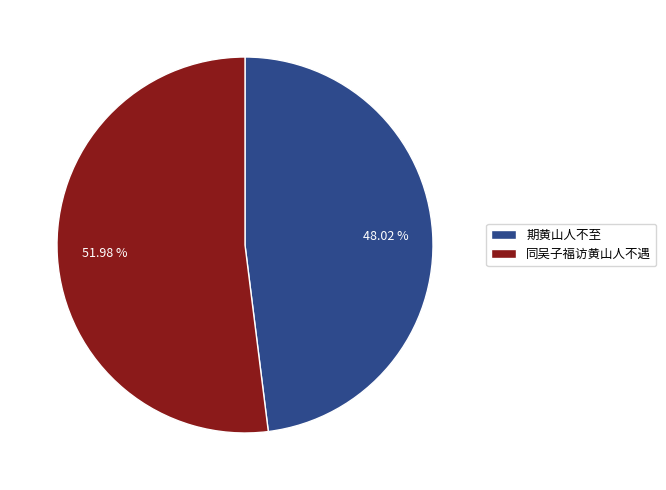

What percentage is the 期黄山人不至 slice, to the nearest percent?

48%